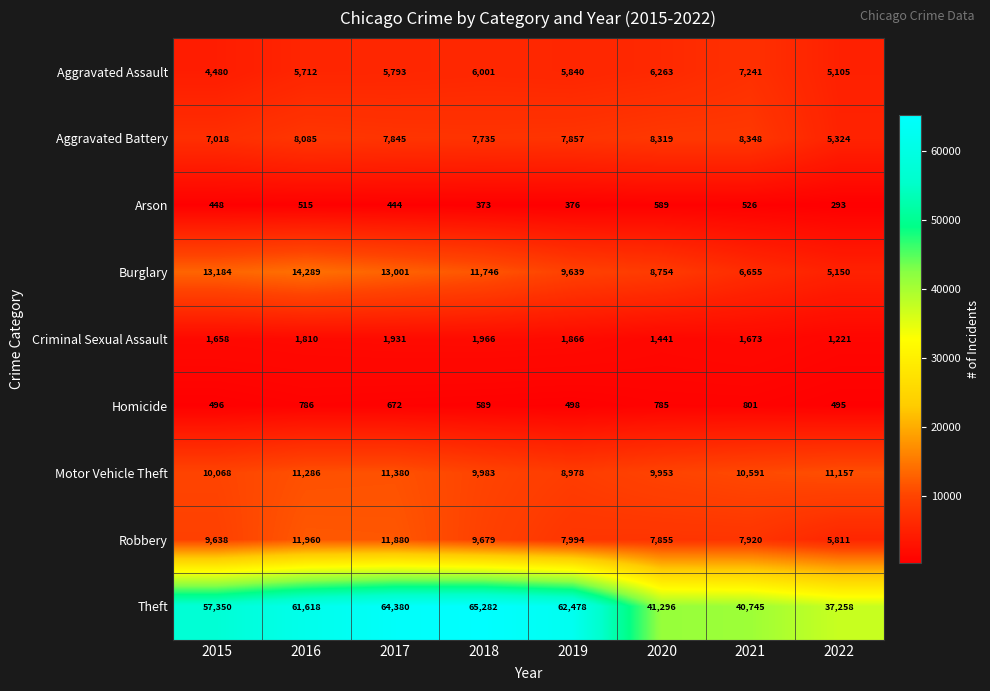

How many categories are shown in the chart?

8